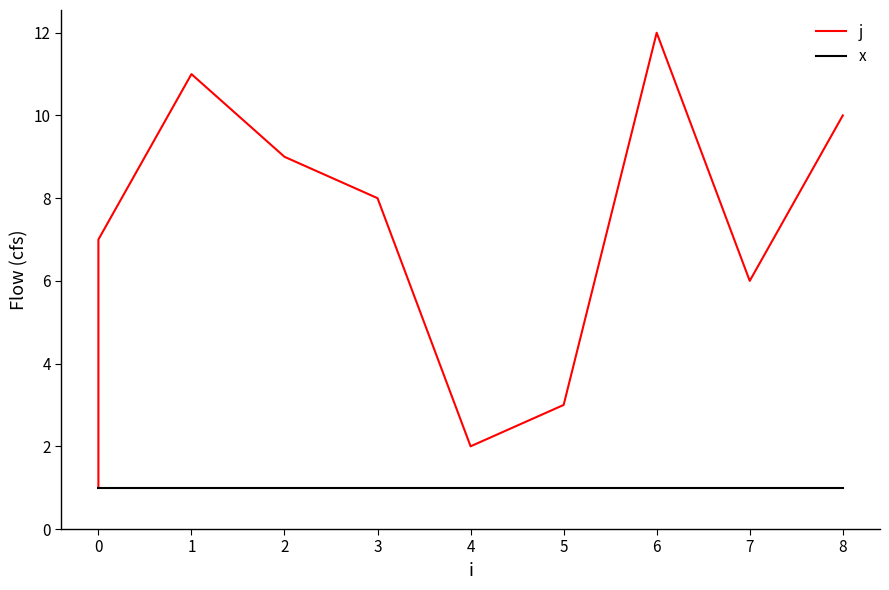

Which series has the largest total across all categories?

j